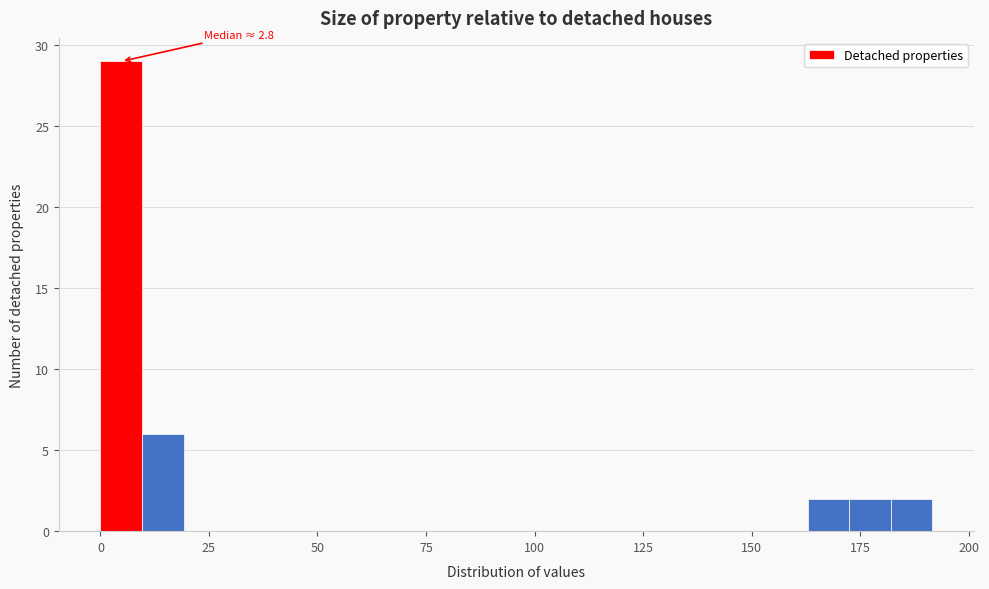

Around what value on the x-axis is the tallest bar? Give the approximate position of its centre, as read against the axis.

5